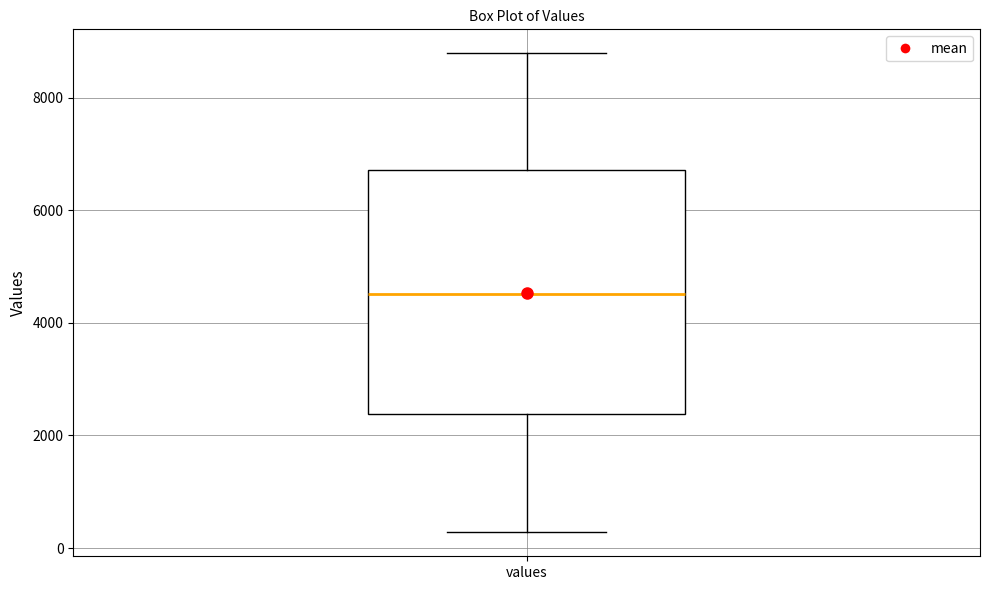

Read this box plot against the y-axis: the position of the median line, the range covered by the box, and the ends of both whiskers. The values are not printed on the chart, so give them approximately, as read against the axis.

median 4600, box 2400 to 6800, whiskers 200 to 8800